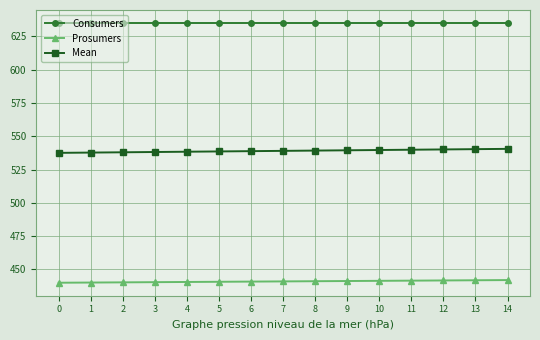

What is the value of the Consumers point at the 15th from the left?

635.0